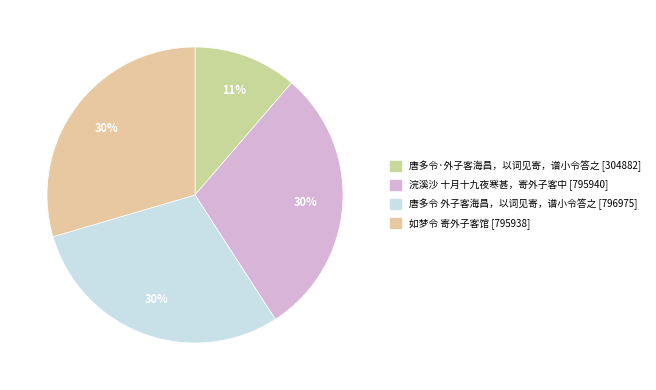

Does 唐多令 外子客海昌，以词见寄，谱小令答之 represent more than half of the total?

No